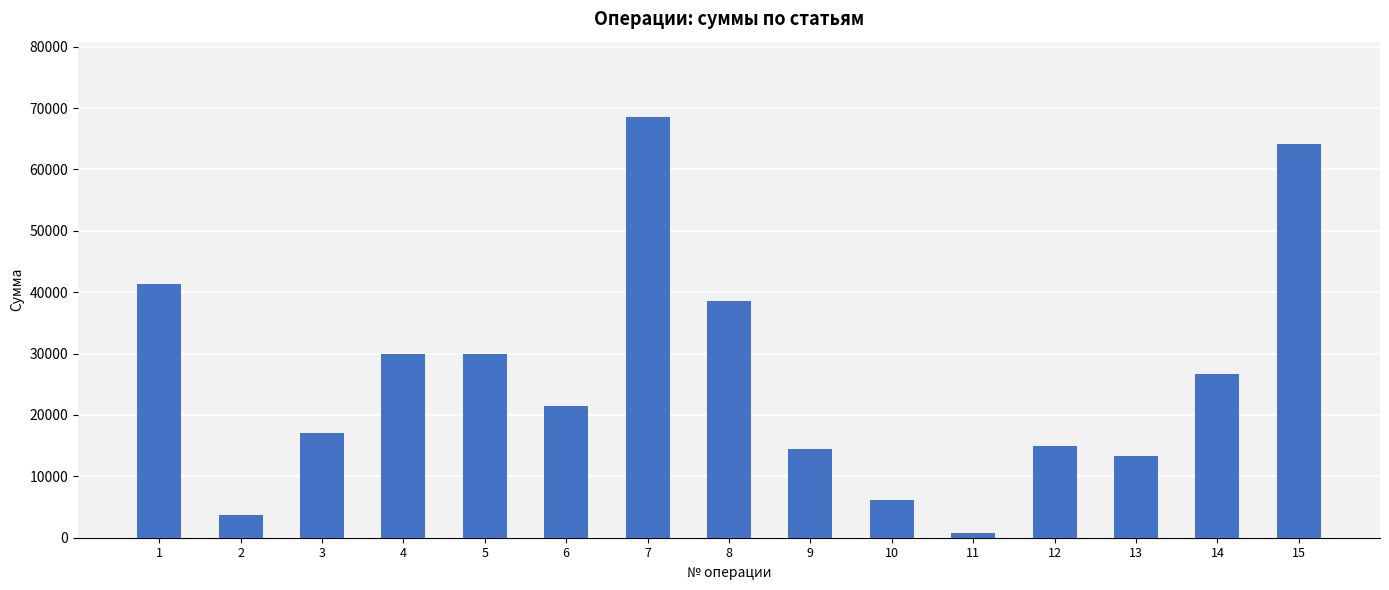

Reading right to left, list all the values displayed in this chart.

64200	26750	13370	14980	830	6160	14450	38520	68480	21400	29960	29960	17120	3640	41300